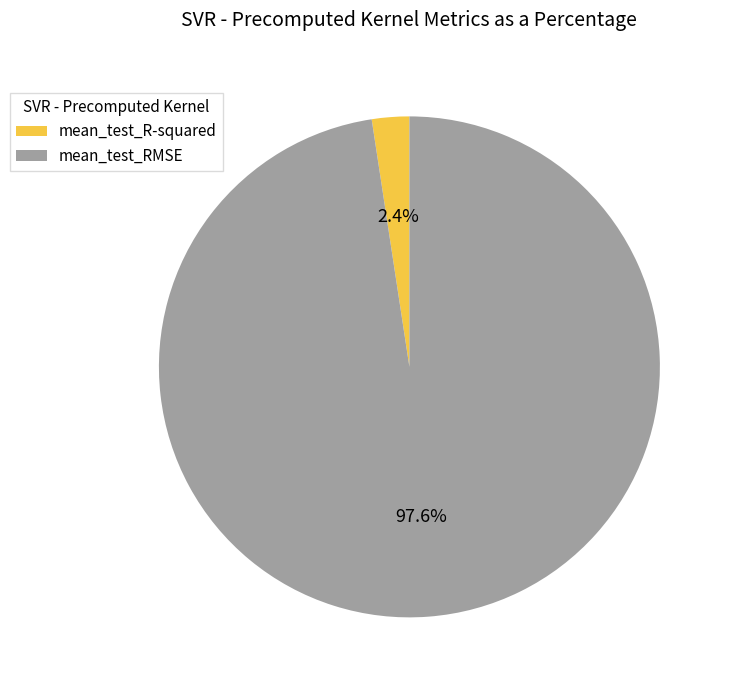

Is there a majority slice in this chart?

Yes